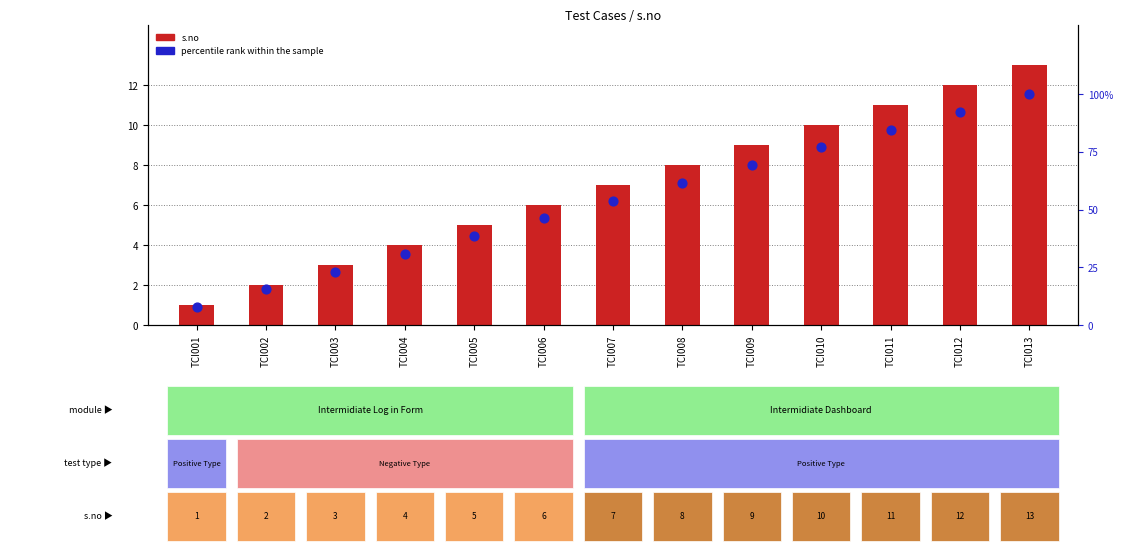

At how many categories does at least one series exceed 95?

1